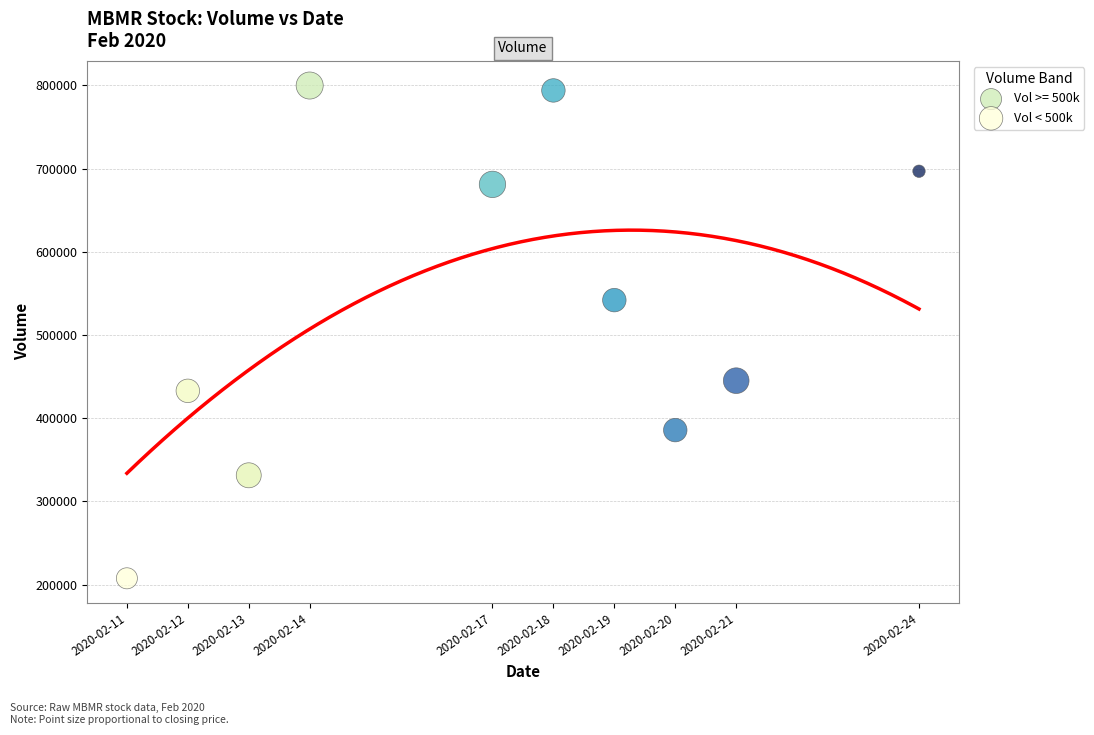

Which series reaches the maximum Y coordinate?

Vol >= 500k